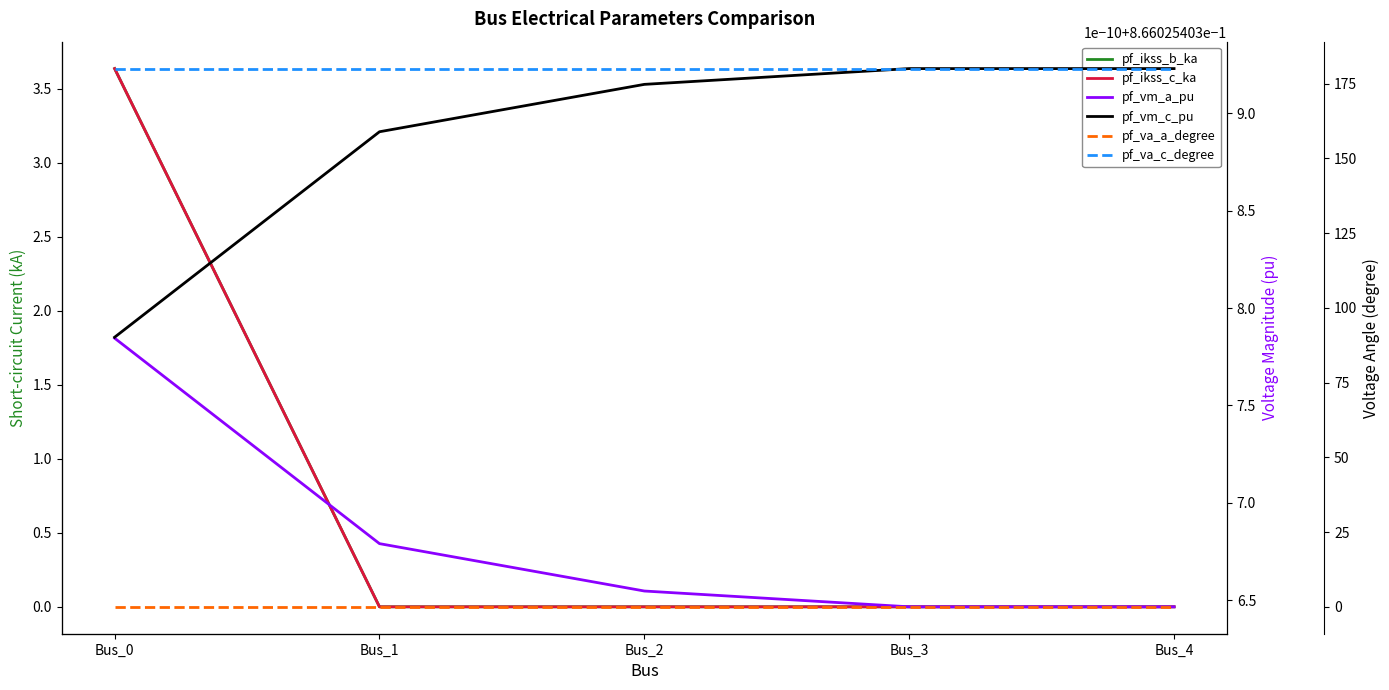

How many categories are shown in the chart?

5